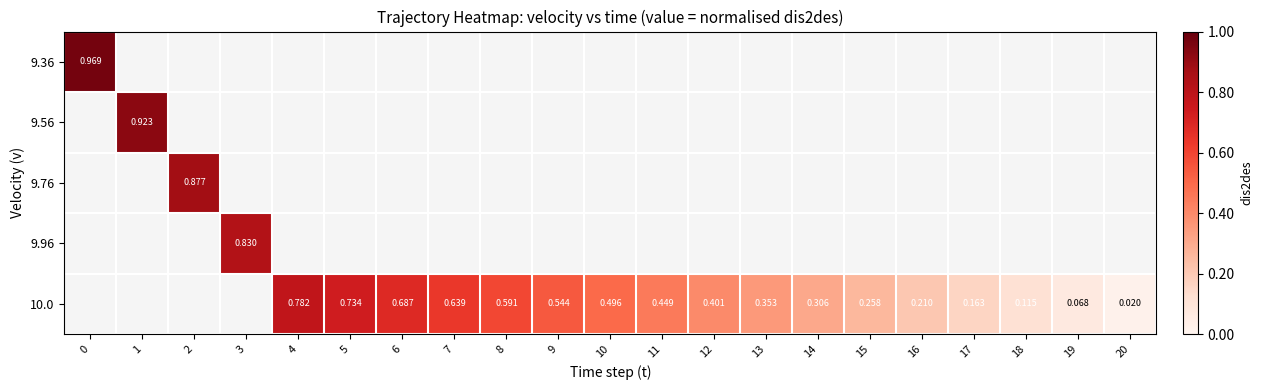

How many data points does each series have?

21